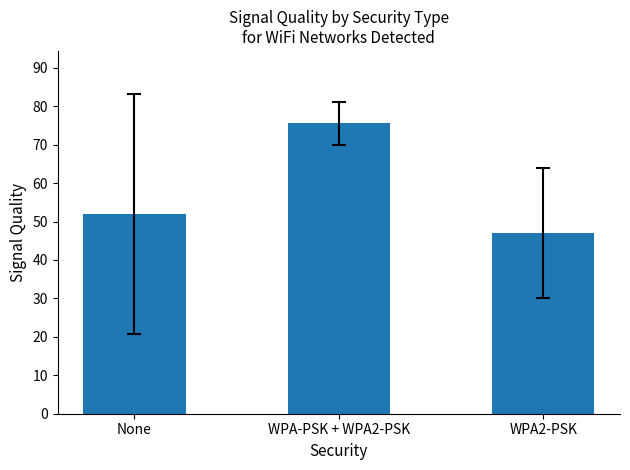

List the labels in order of value, largest first.

WPA-PSK + WPA2-PSK, None, WPA2-PSK